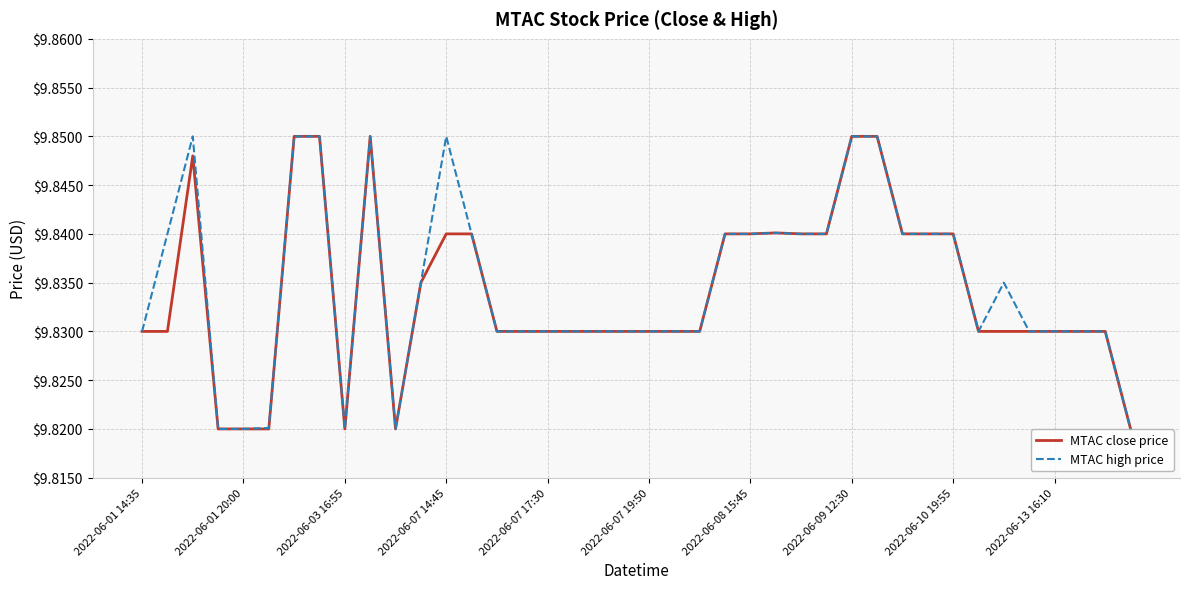

True or false: MTAC high price and MTAC close price cross at least once.

False